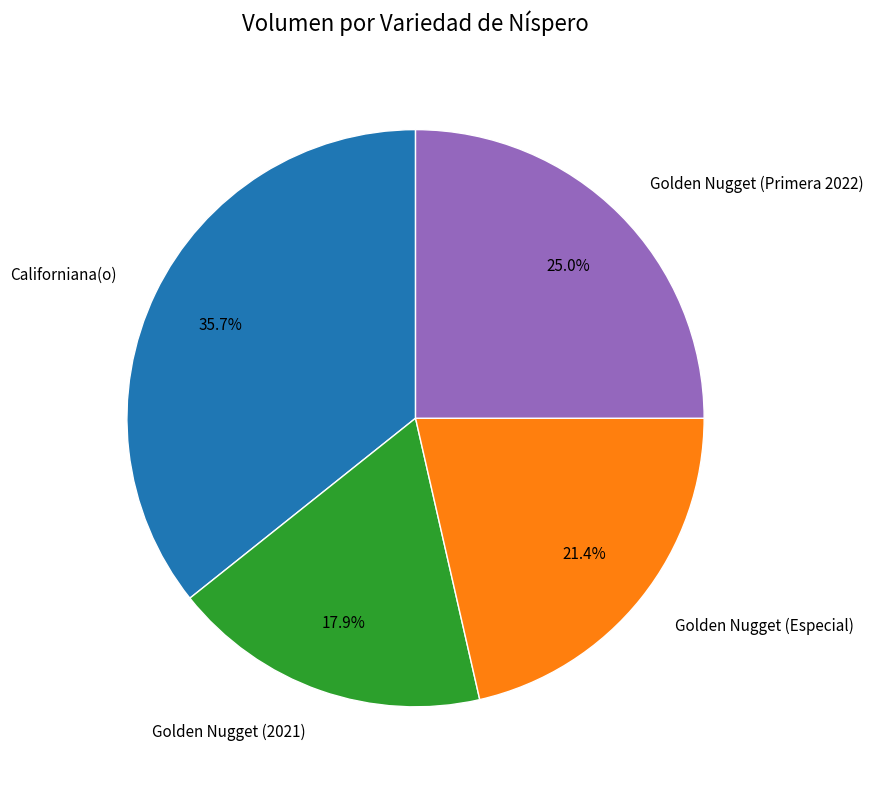

Rank the categories by value from lowest to highest.

Golden Nugget (2021), Golden Nugget (Especial), Golden Nugget (Primera 2022), Californiana(o)